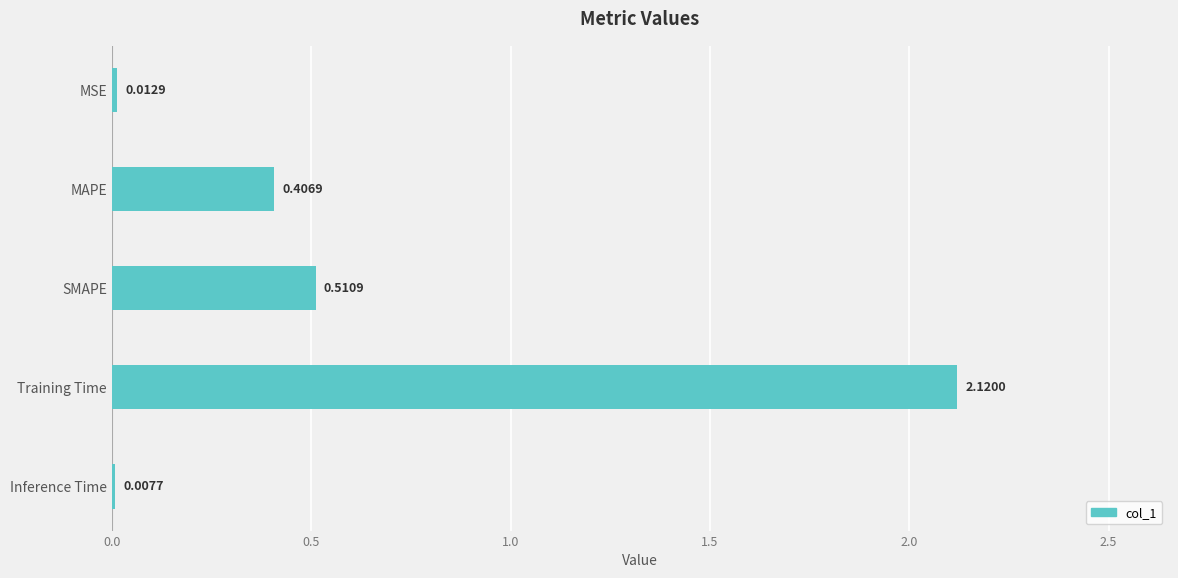

Which label corresponds to the largest value in the chart?

Training Time